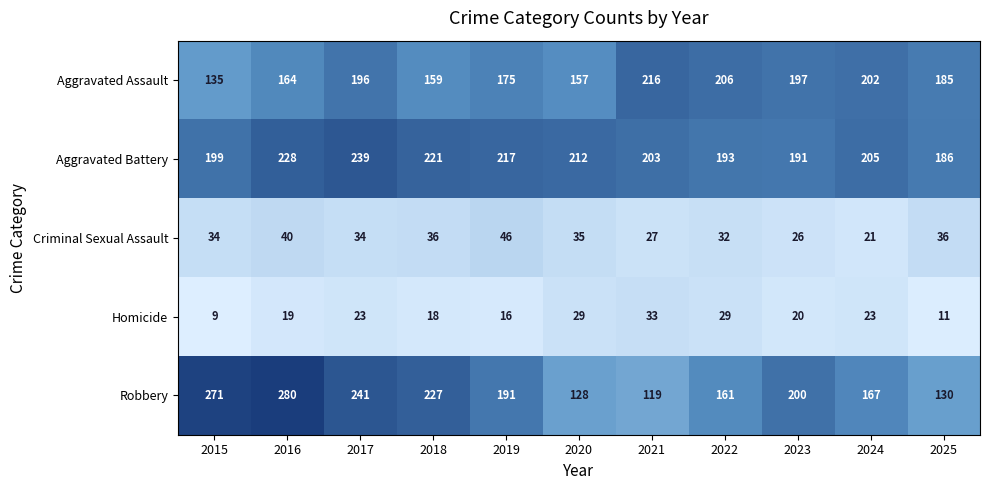

Where is Aggravated Battery nearest to the value 212?

2020